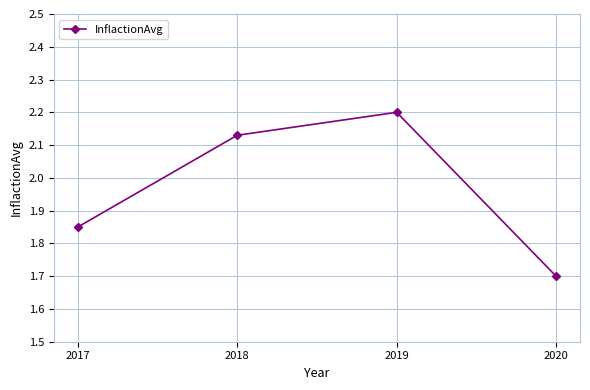

What value does the data have at 2020?

1.7